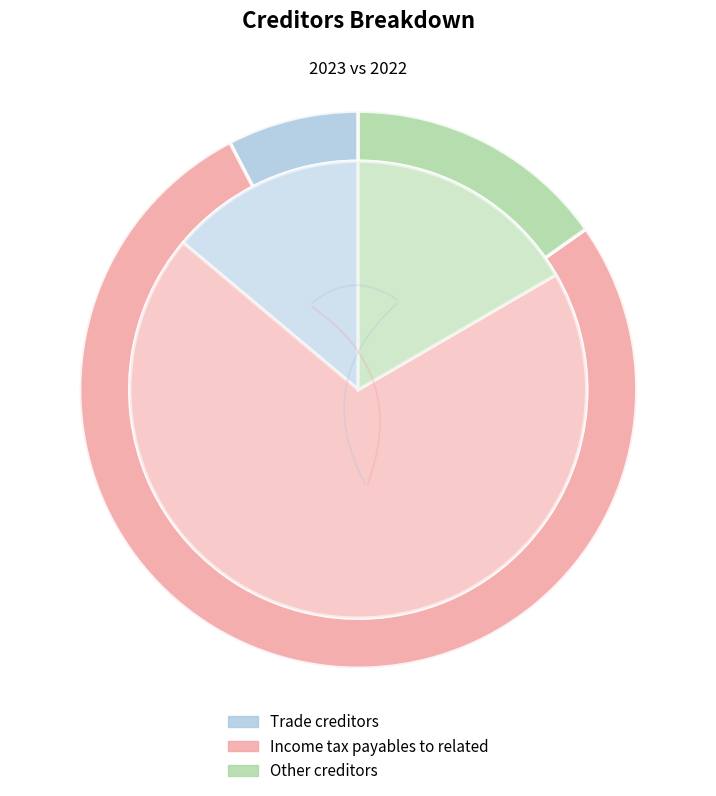

To the nearest percent, what percentage of the pie is Other creditors?

15%